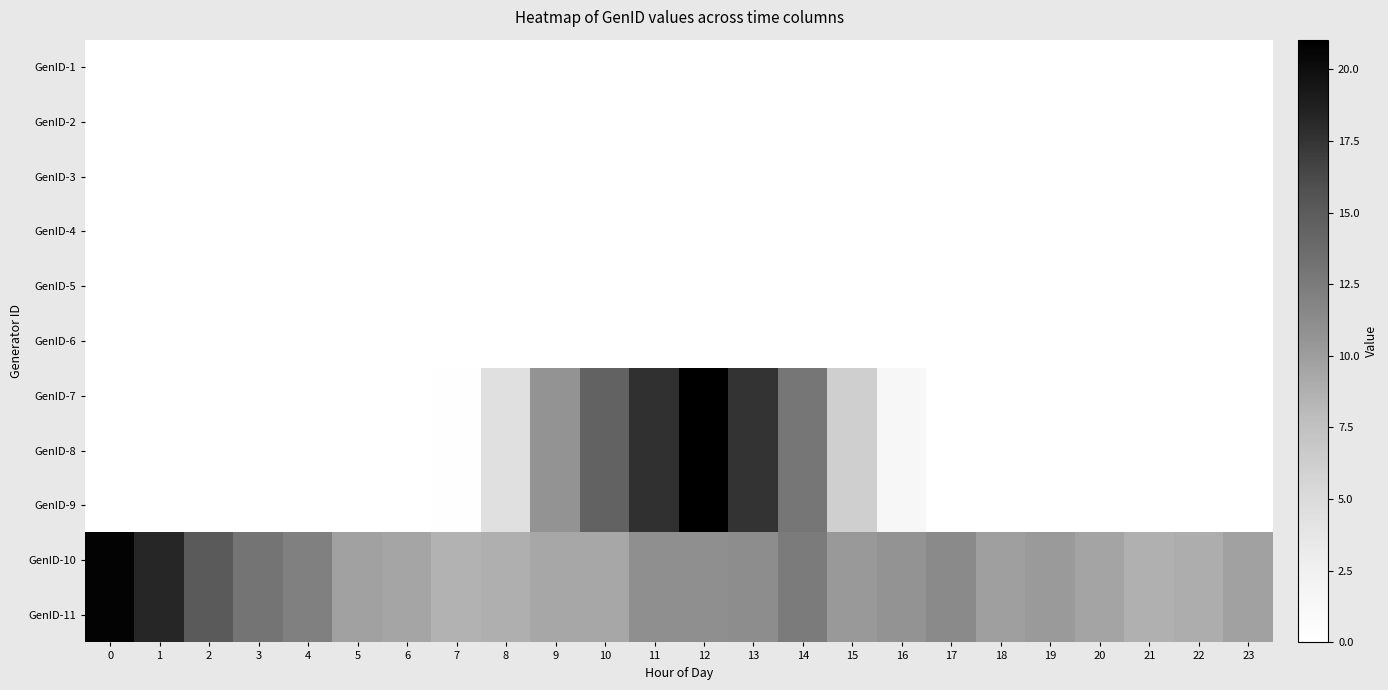

What is the total value across all series at 15?

39.3